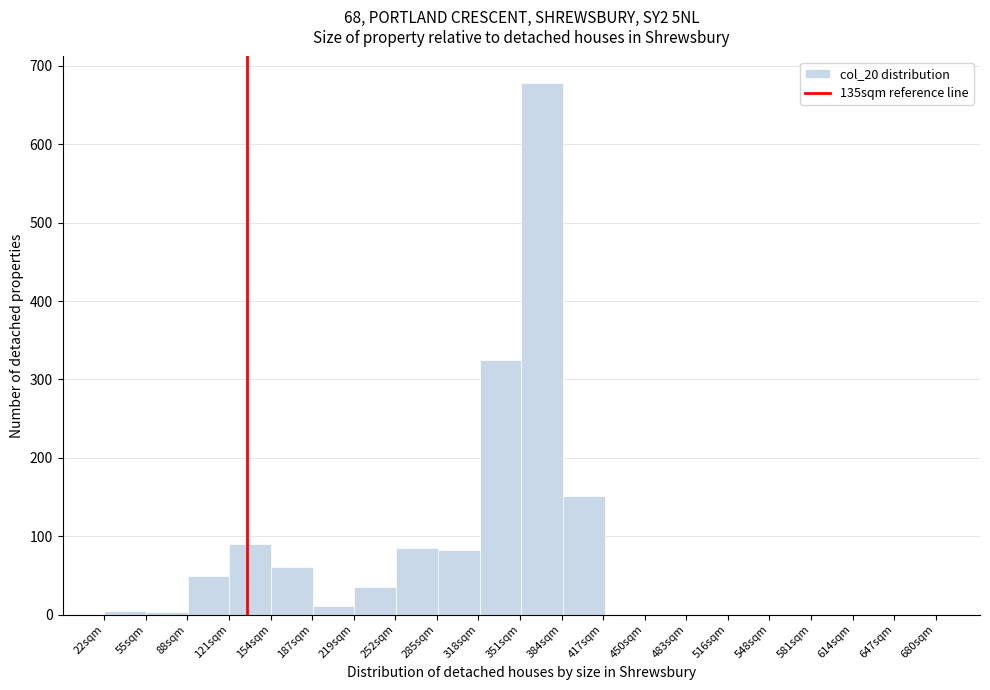

Over which range of the x-axis is the bar tallest?

352 to 385